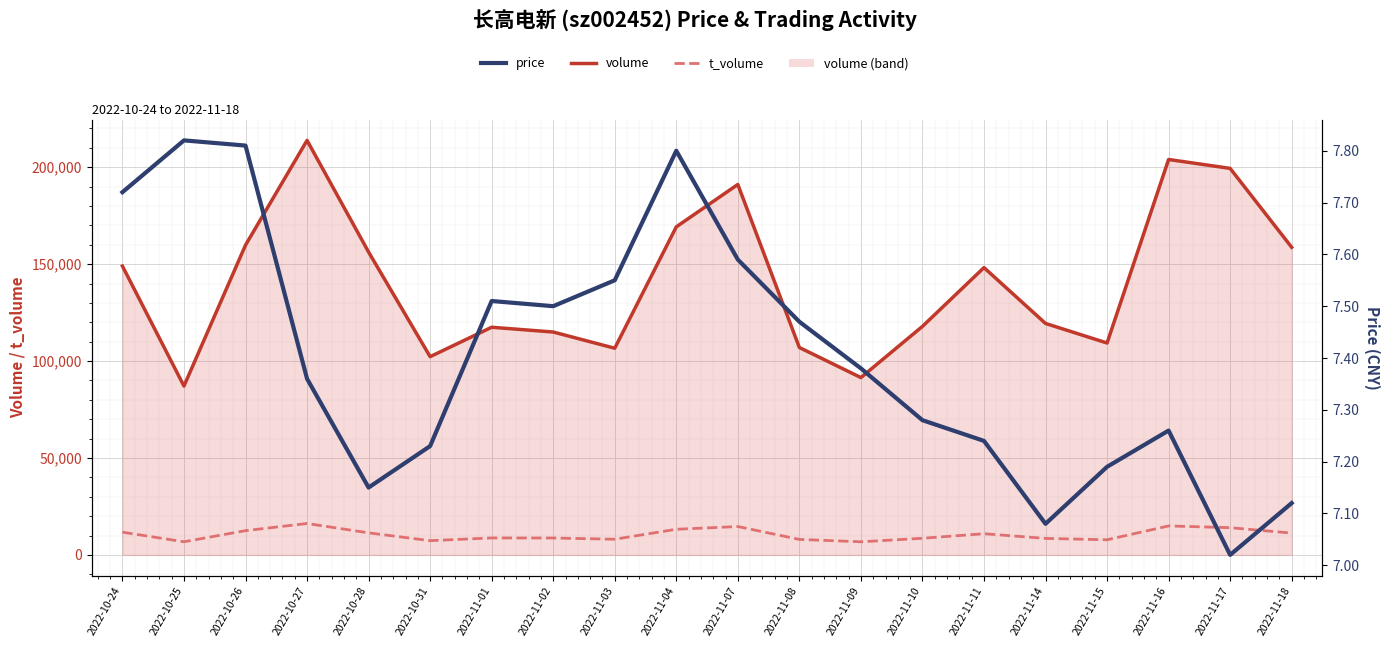

At which category is the sum across all series the highest?

2022-10-27